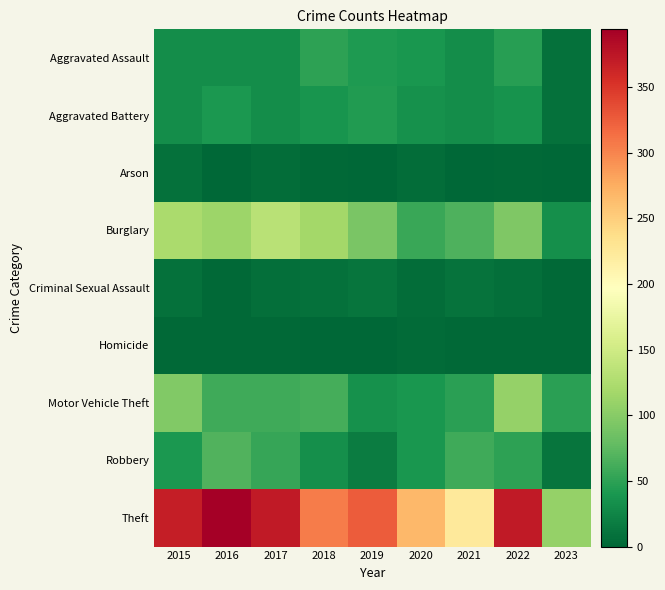

Between 2021 and 2017, which is larger?

2021